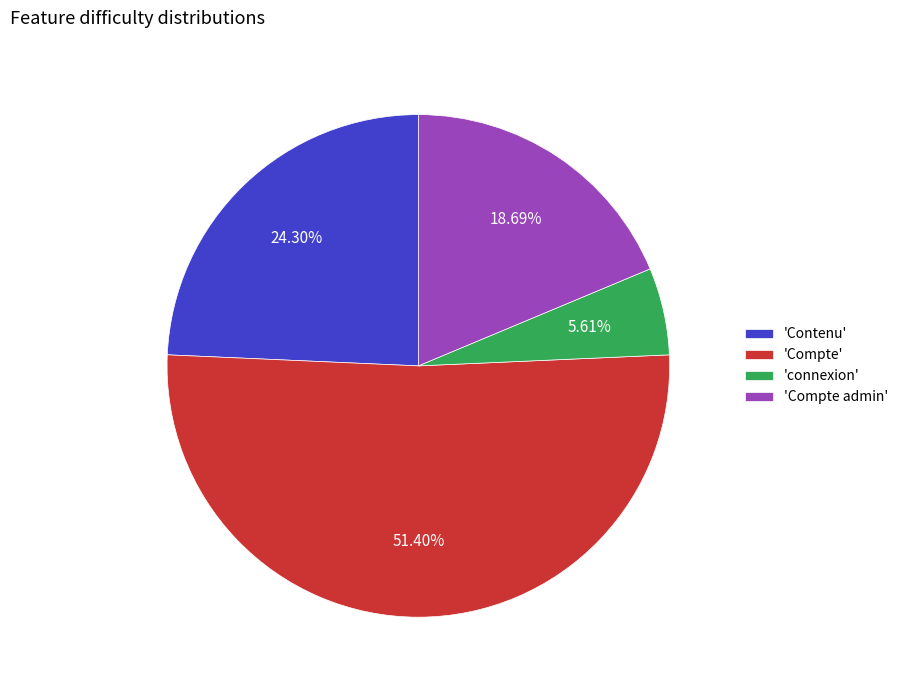

Is there a majority slice in this chart?

Yes